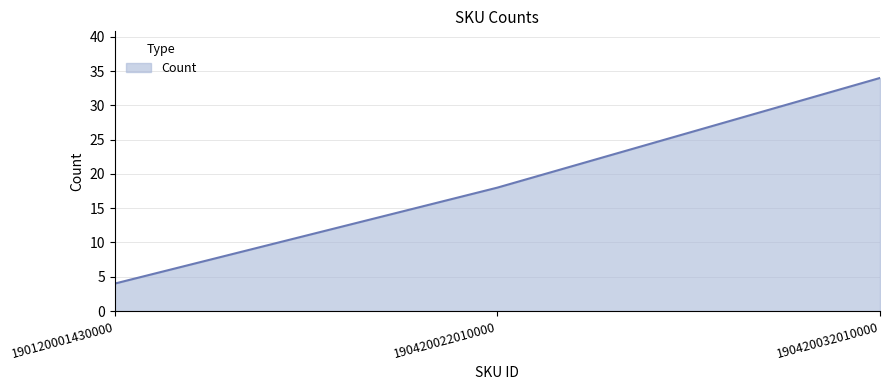

Reading left to right, transcribe all the data shown in this chart.

4	18	34